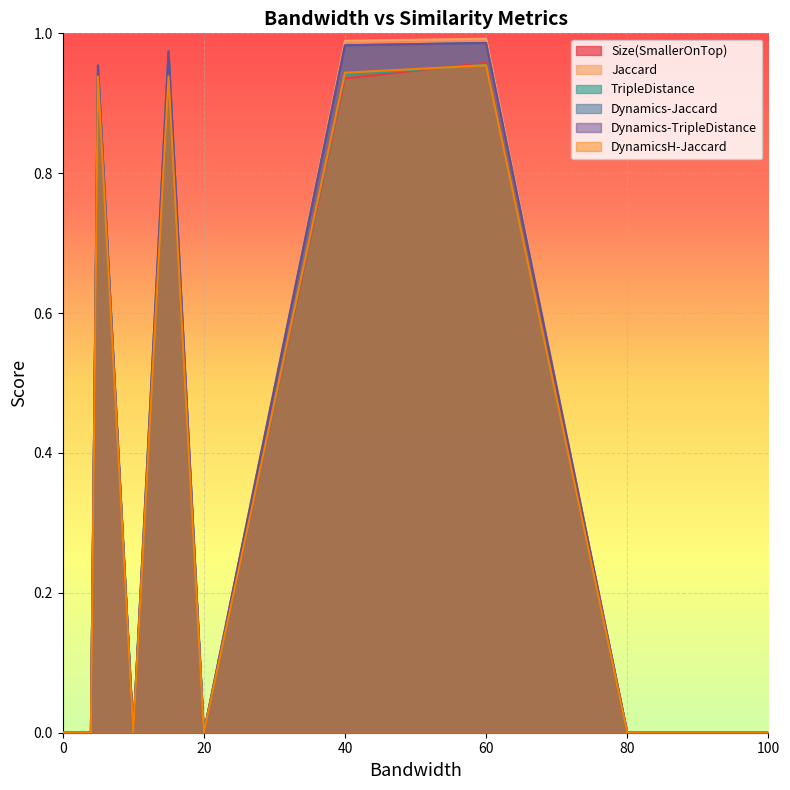

How many positive values does the Jaccard series have?

4